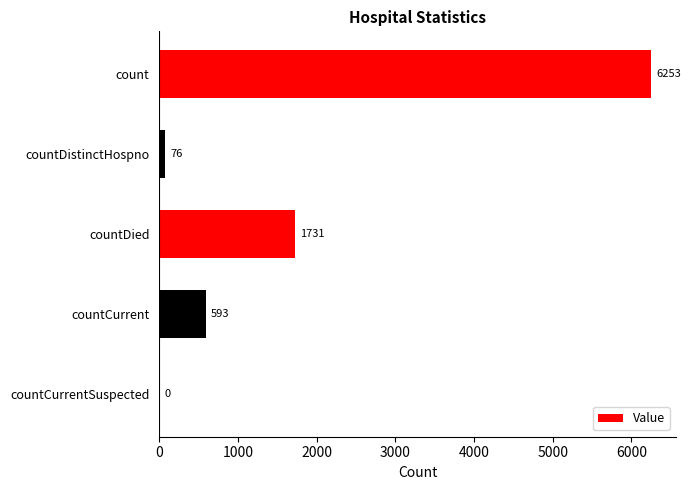

How many positive values are there?

4